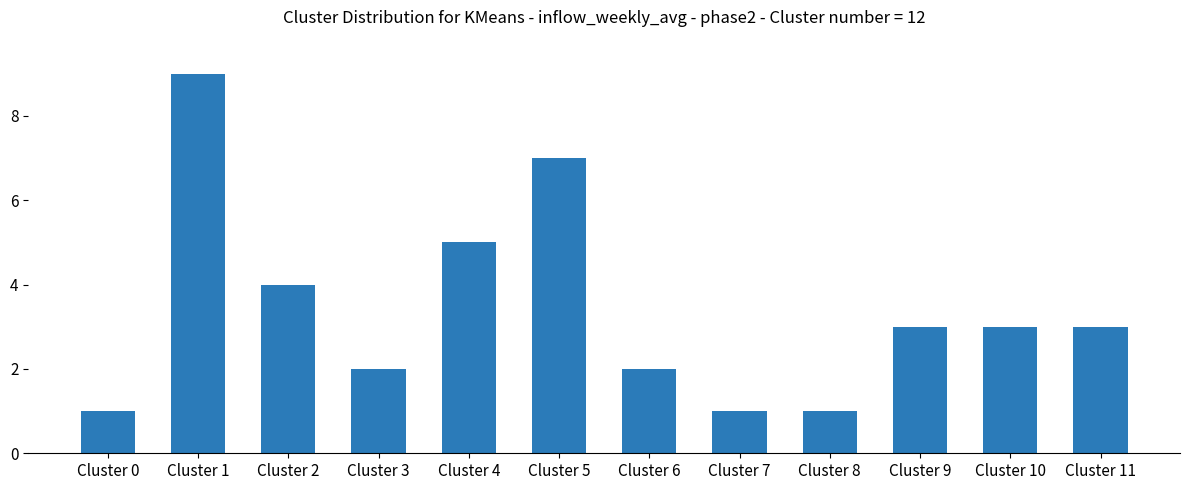

What is the maximum value shown in the chart?

9